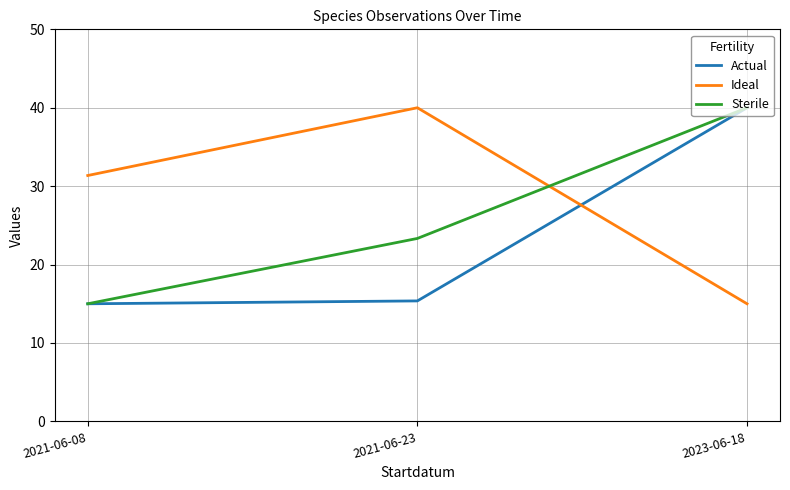

What is the spread (max minus min) of values at 2021-06-08?

16.4